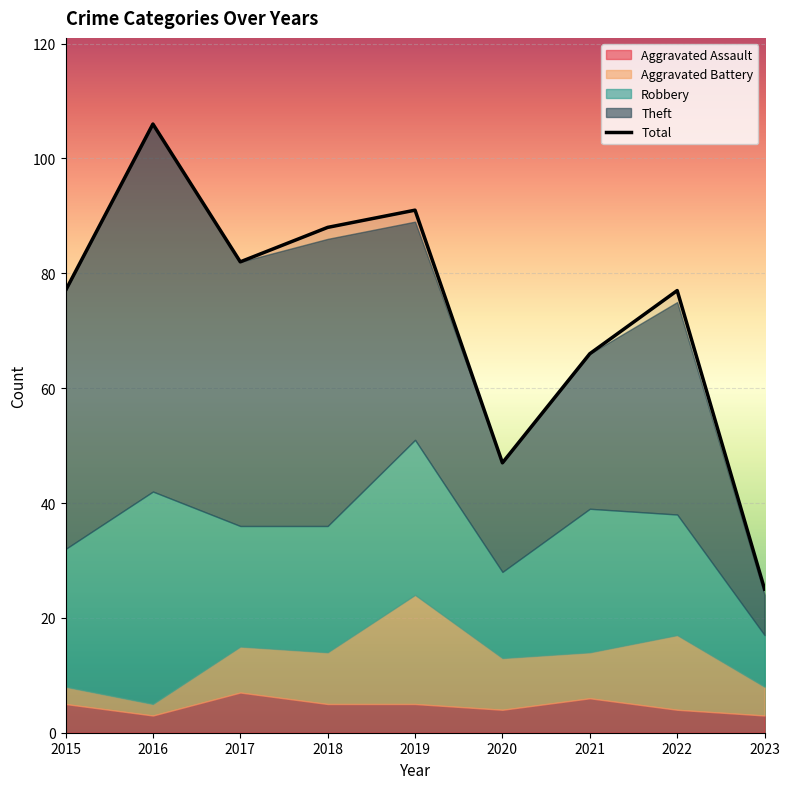

True or false: the data shows 27 at 2017.

False